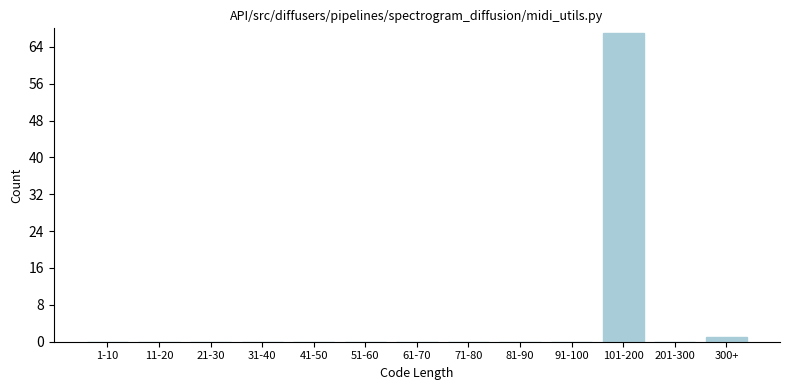

Reading right to left, transcribe all the data shown in this chart.

300+=1	201-300=0	101-200=67	91-100=0	81-90=0	71-80=0	61-70=0	51-60=0	41-50=0	31-40=0	21-30=0	11-20=0	1-10=0